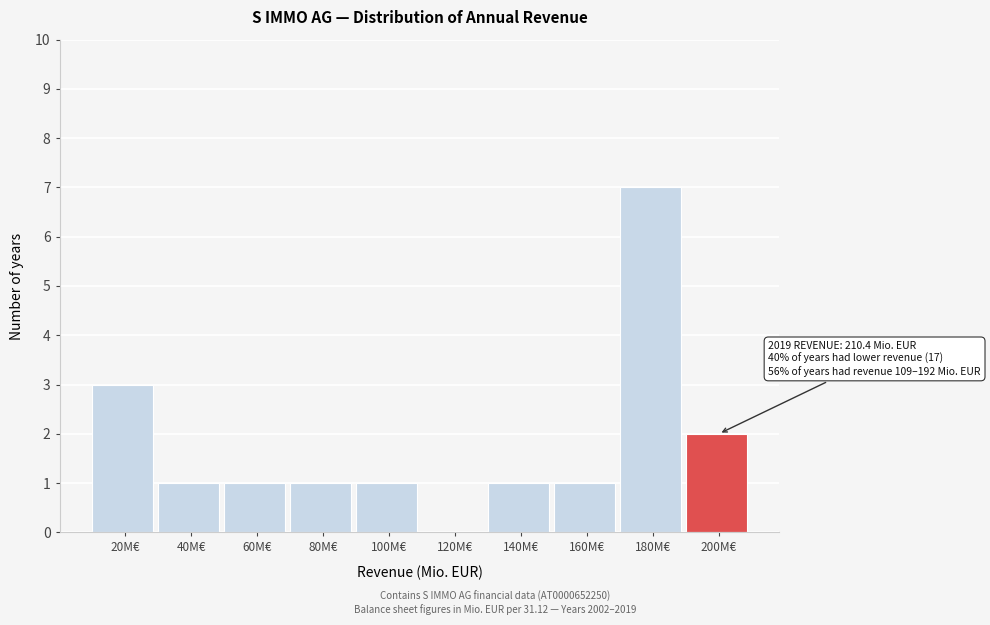

Reading right to left, transcribe all the data shown in this chart.

200M€=2	180M€=7	160M€=1	140M€=1	120M€=0	100M€=1	80M€=1	60M€=1	40M€=1	20M€=3